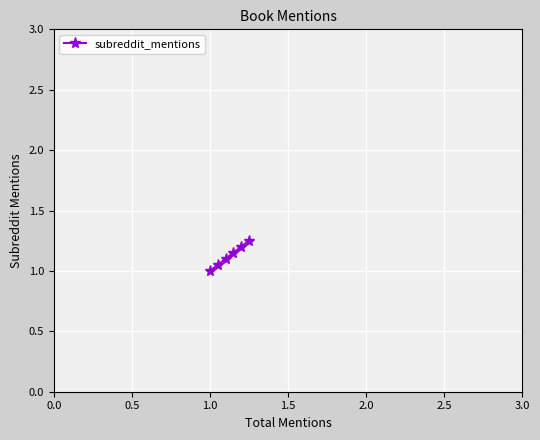

What is the sum of all values?

6.8